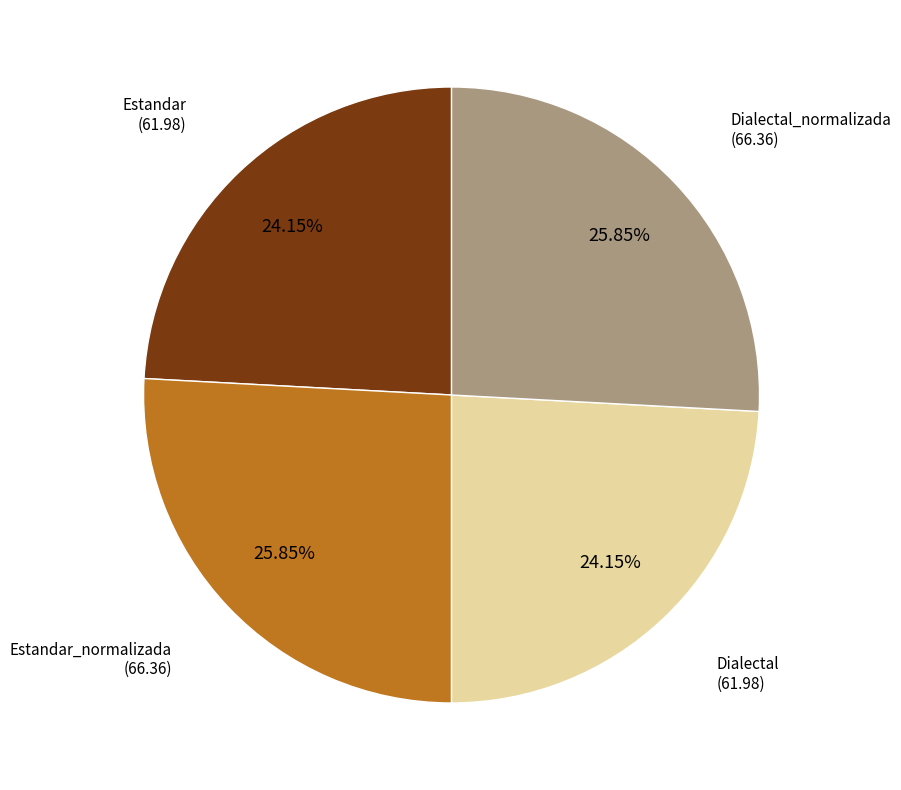

Is there a majority slice in this chart?

No